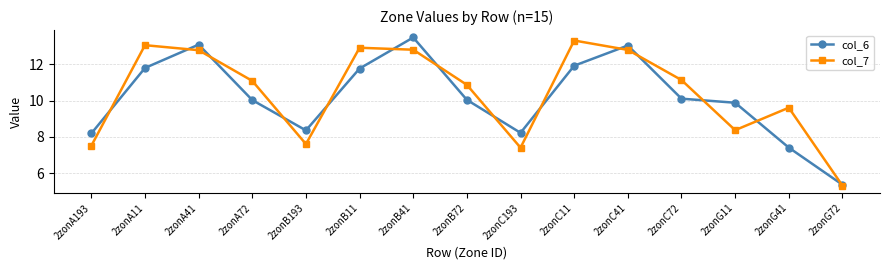

The value of col_7 at 2zonA41 is 2.9. True or false?

False